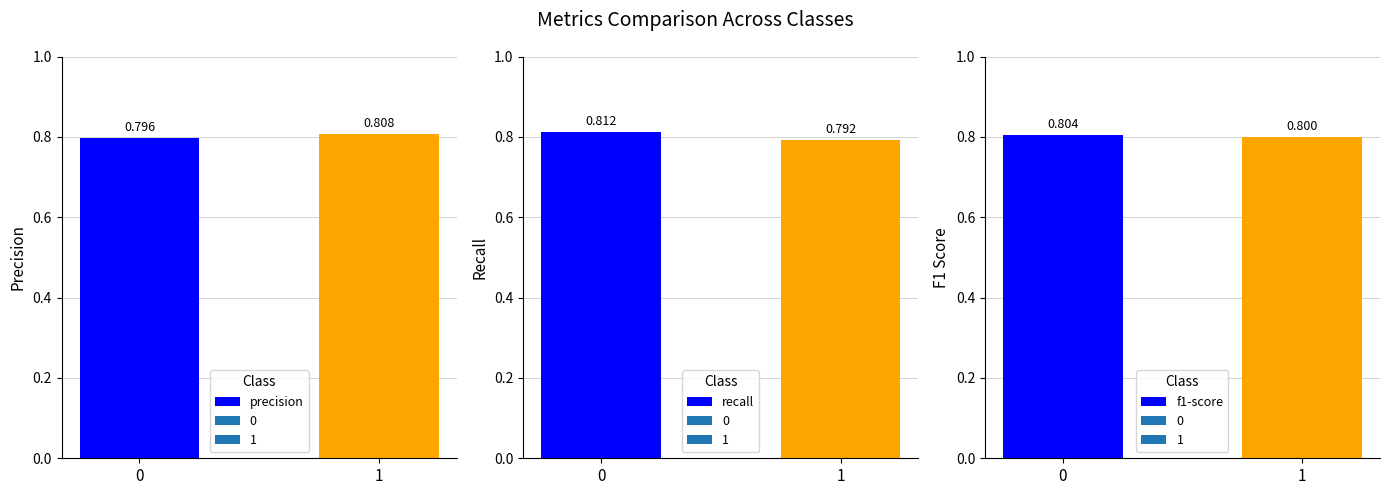

Does the chart contain stacked bars?

No